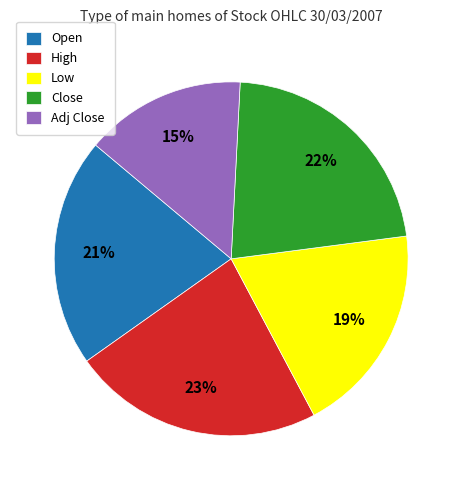

Is there any slice that represents more than half of the pie?

No